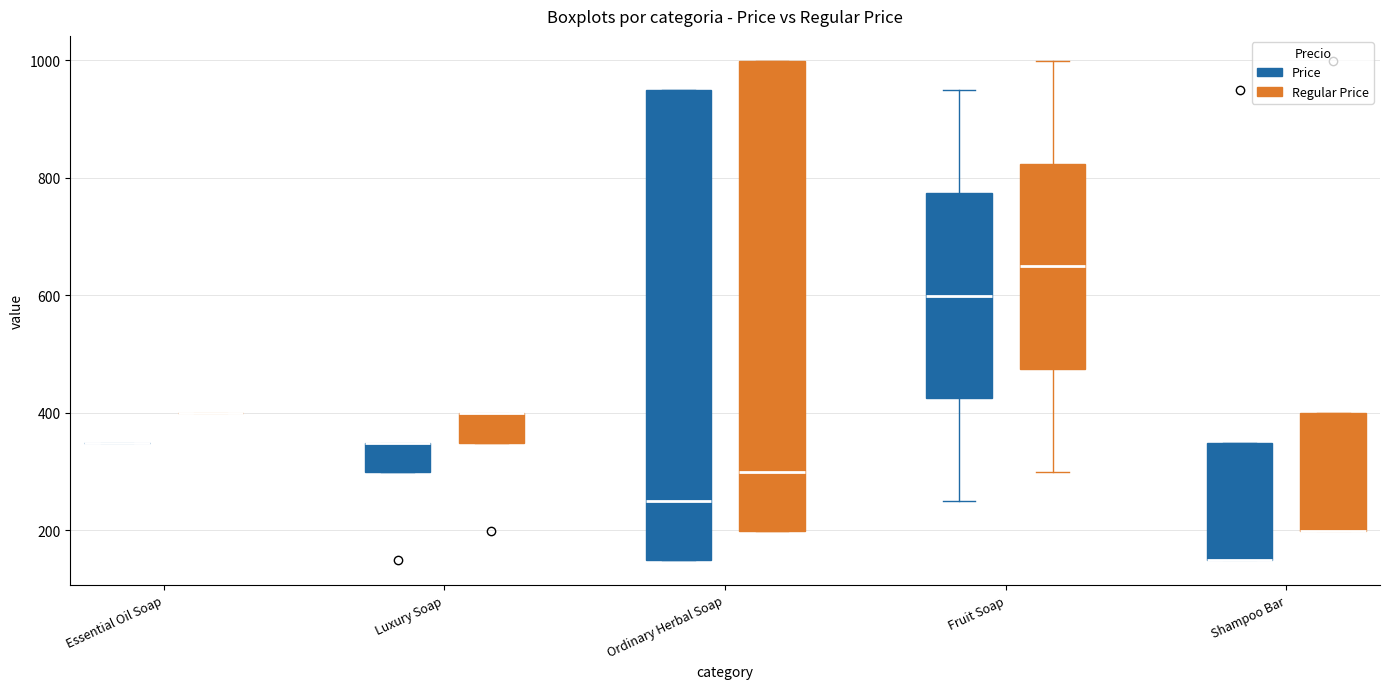

Reading left to right, read every box against the y-axis: the position of its median line, the range the box covers, and the ends of its whiskers. The values are not printed on the chart, so give them approximately, as read against the axis.

Essential Oil Soap (Price): box collapsed to a line at 340, whiskers 340 to 340
Essential Oil Soap (Regular Price): box collapsed to a line at 400, whiskers 400 to 400
Luxury Soap (Price): median 340 (drawn on the box's upper edge), box 300 to 340, whiskers 300 to 340
Luxury Soap (Regular Price): median 400 (drawn on the box's upper edge), box 340 to 400, whiskers 340 to 400
Ordinary Herbal Soap (Price): median 240, box 140 to 940, whiskers 140 to 940
Ordinary Herbal Soap (Regular Price): median 300, box 200 to 1000, whiskers 200 to 1000
Fruit Soap (Price): median 600, box 420 to 780, whiskers 240 to 940
Fruit Soap (Regular Price): median 640, box 480 to 820, whiskers 300 to 1000
Shampoo Bar (Price): median 140 (drawn on the box's lower edge), box 140 to 340, whiskers 140 to 340
Shampoo Bar (Regular Price): median 200 (drawn on the box's lower edge), box 200 to 400, whiskers 200 to 400